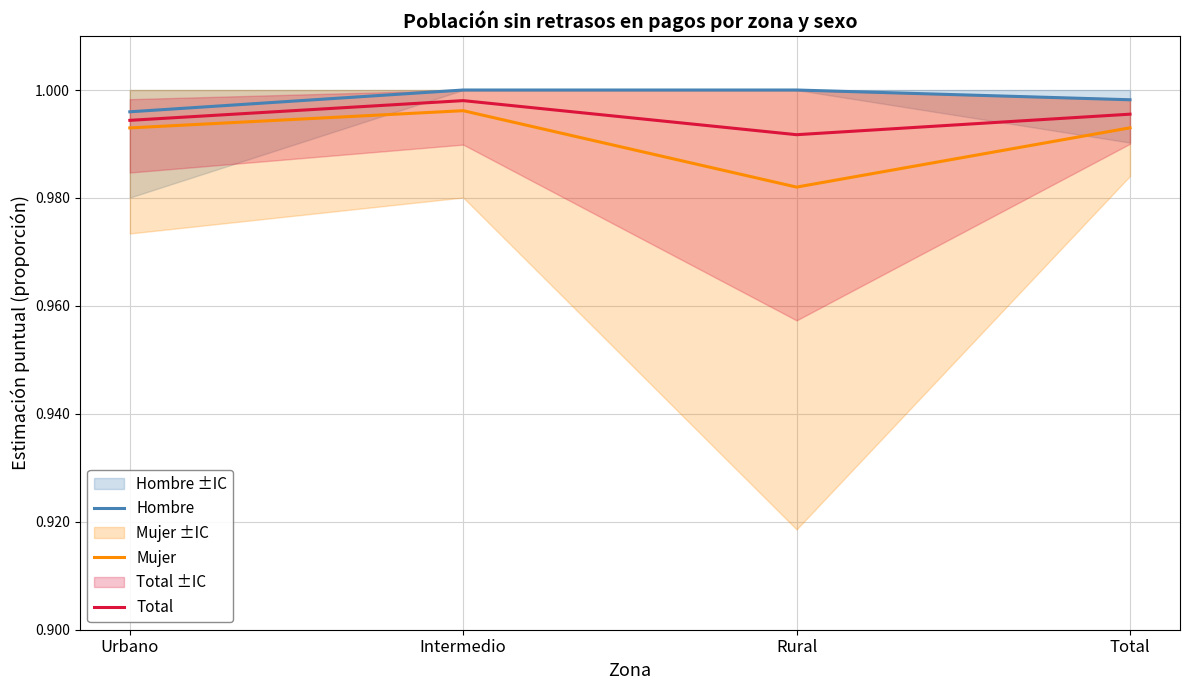

Rank the series at Urbano from lowest to highest value.

Mujer, Total, Hombre